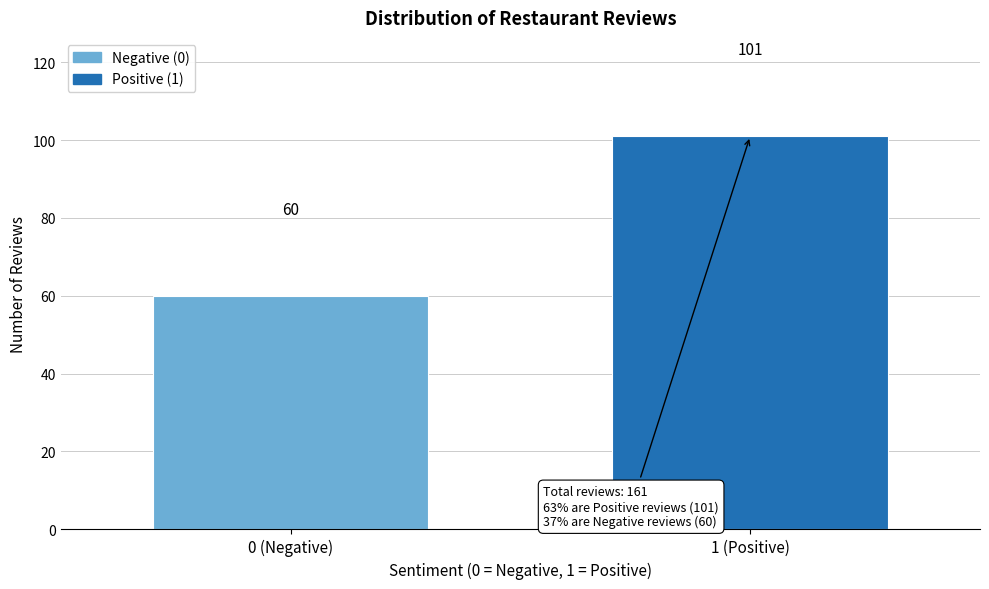

Reading left to right, list all the values displayed in this chart.

0 (Negative)=60	1 (Positive)=101